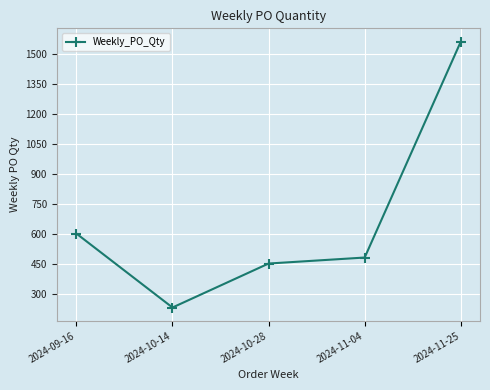

Reading left to right, what are all the values shown in this chart?

2024-09-16=600	2024-10-14=230	2024-10-28=450	2024-11-04=480	2024-11-25=1560